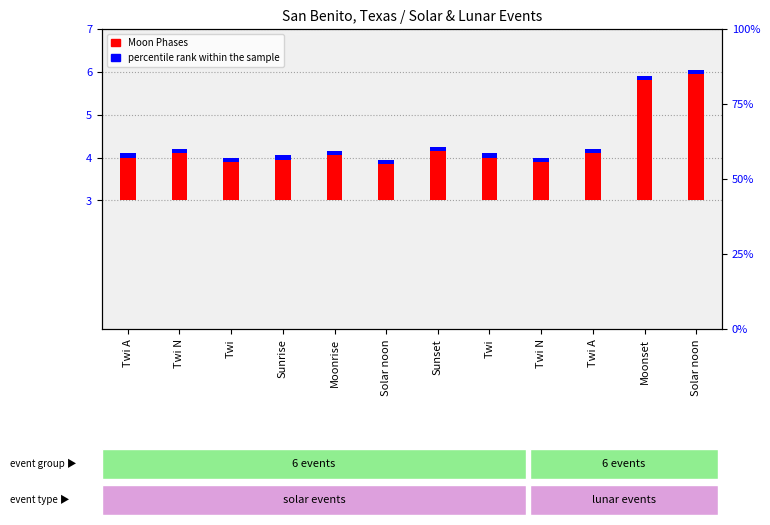

Between Twi and Twi A, which is larger?

Twi A